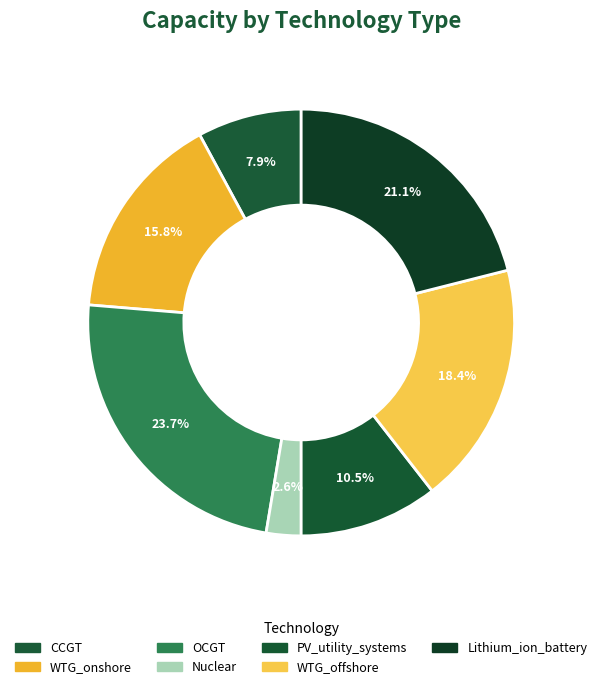

What is the change in value from CCGT to Nuclear?

-2